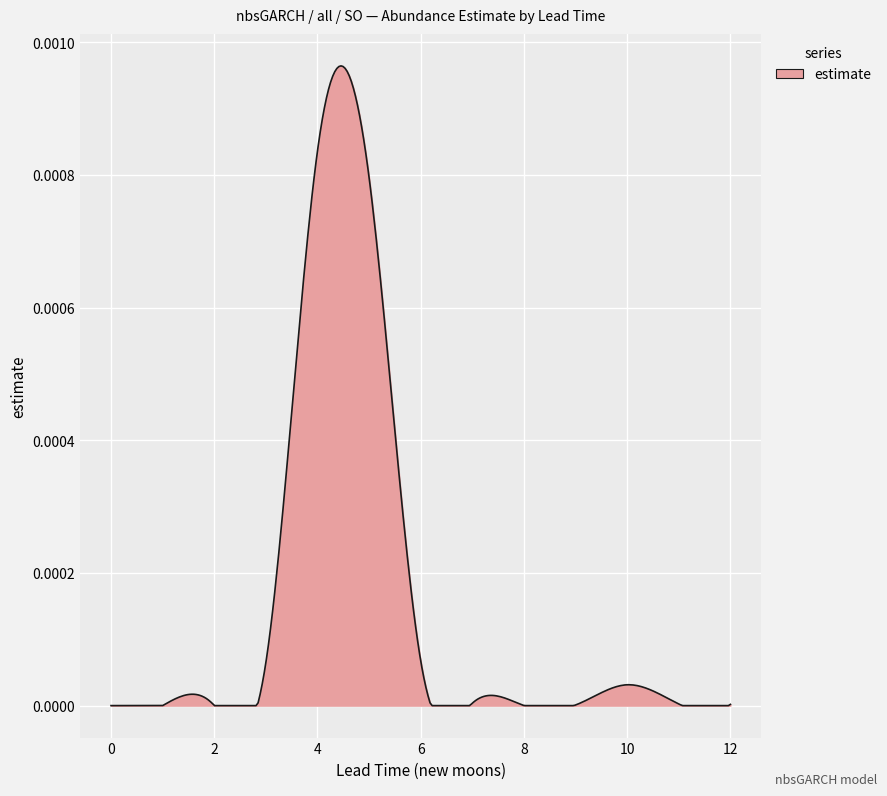

True or false: the data has more than 1 interior local peaks.

True